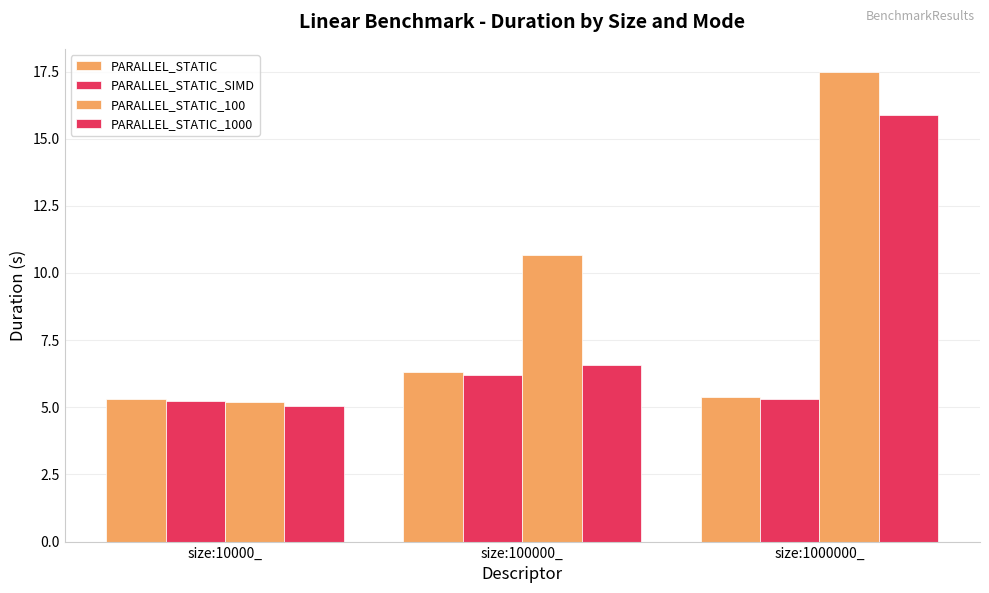

How many categories are shown in the chart?

3